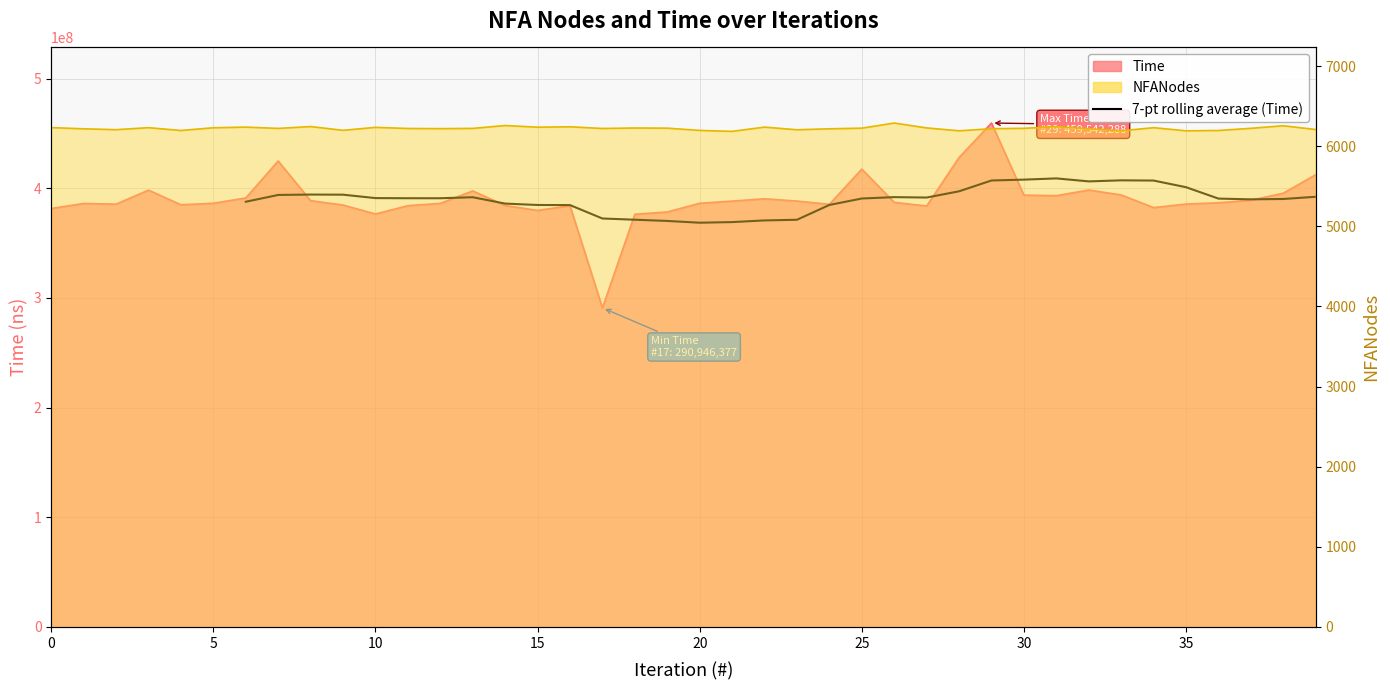

Reading left to right, what are all the values shown in this chart?

387762354.9	393952135.9	394317176.4	394200884.9	391090814.7	390974952.1	390959215.0	391875954.3	386080458.3	384807811.9	384719821.4	372486010.0	371369876.9	370248898.3	368640841.6	369211150.4	370730316.1	371336858.9	384835169.4	390714625.1	391969862.3	391607266.0	397288657.4	407155086.7	407925389.6	409050999.3	406325223.0	407286686.4	407085577.4	401018734.4	390632466.4	389970565.0	390288608.7	392287905.9